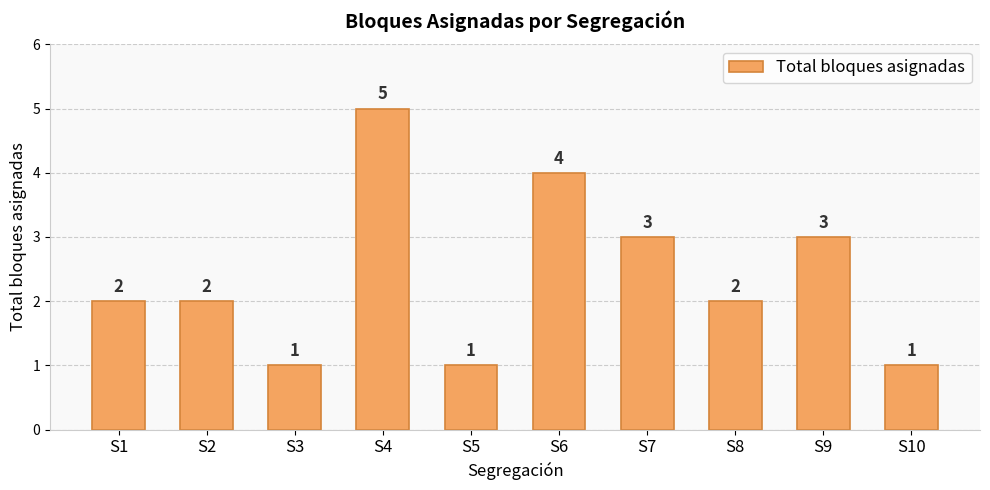

What is the difference between the maximum and minimum values?

4